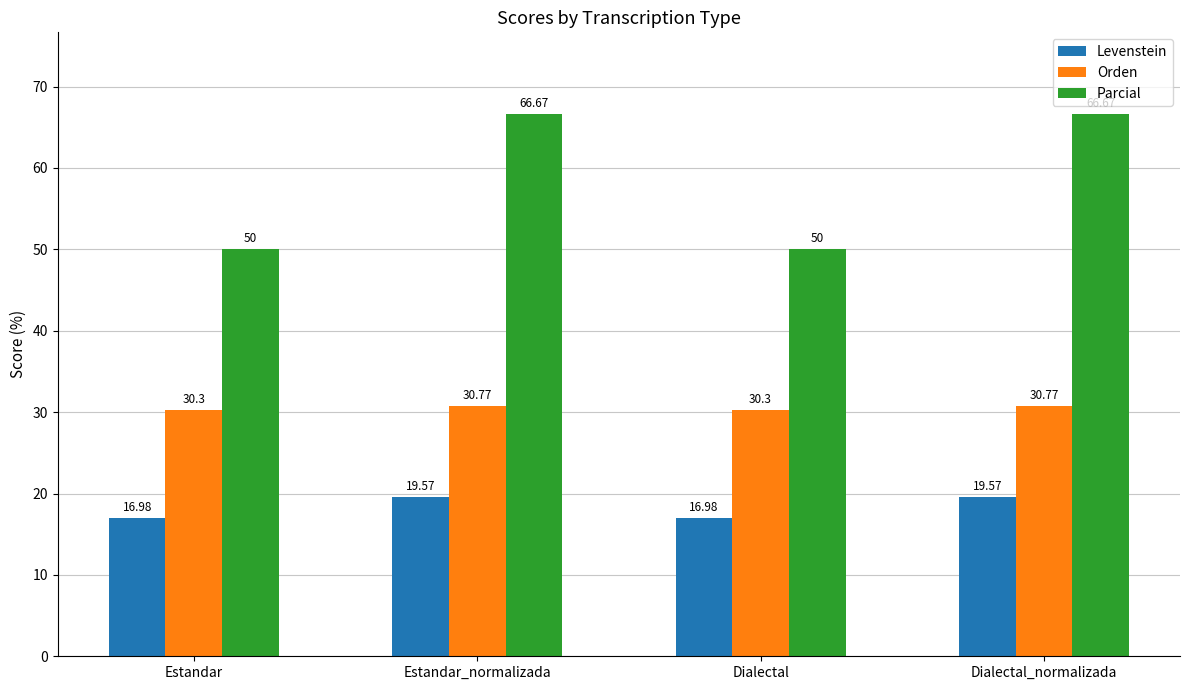

What is the lowest value of the Orden series?

30.3